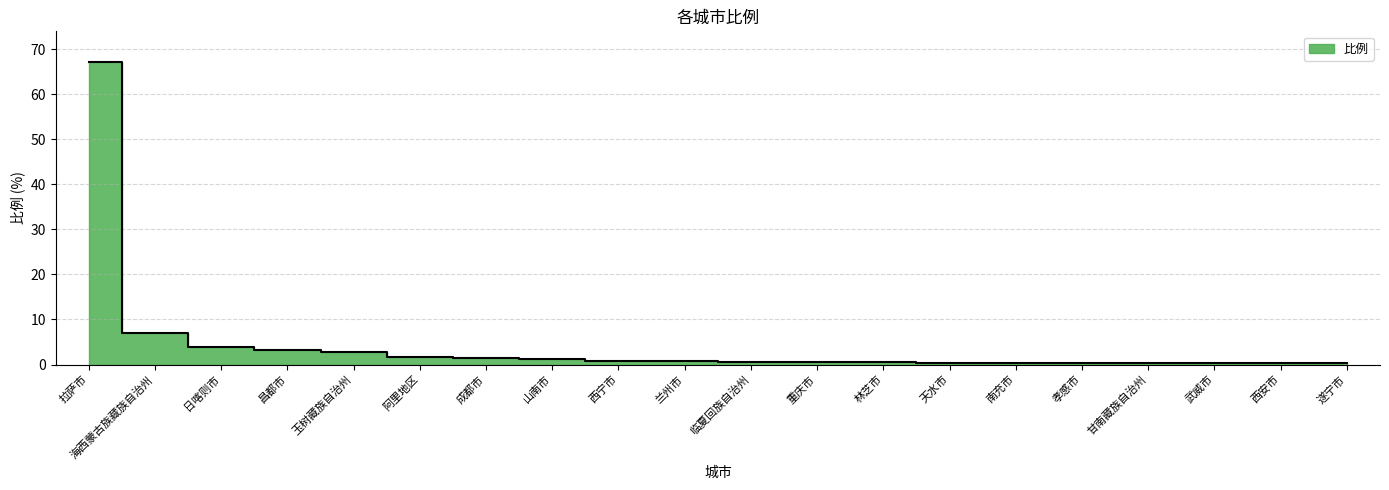

What is the smallest value displayed?

0.3